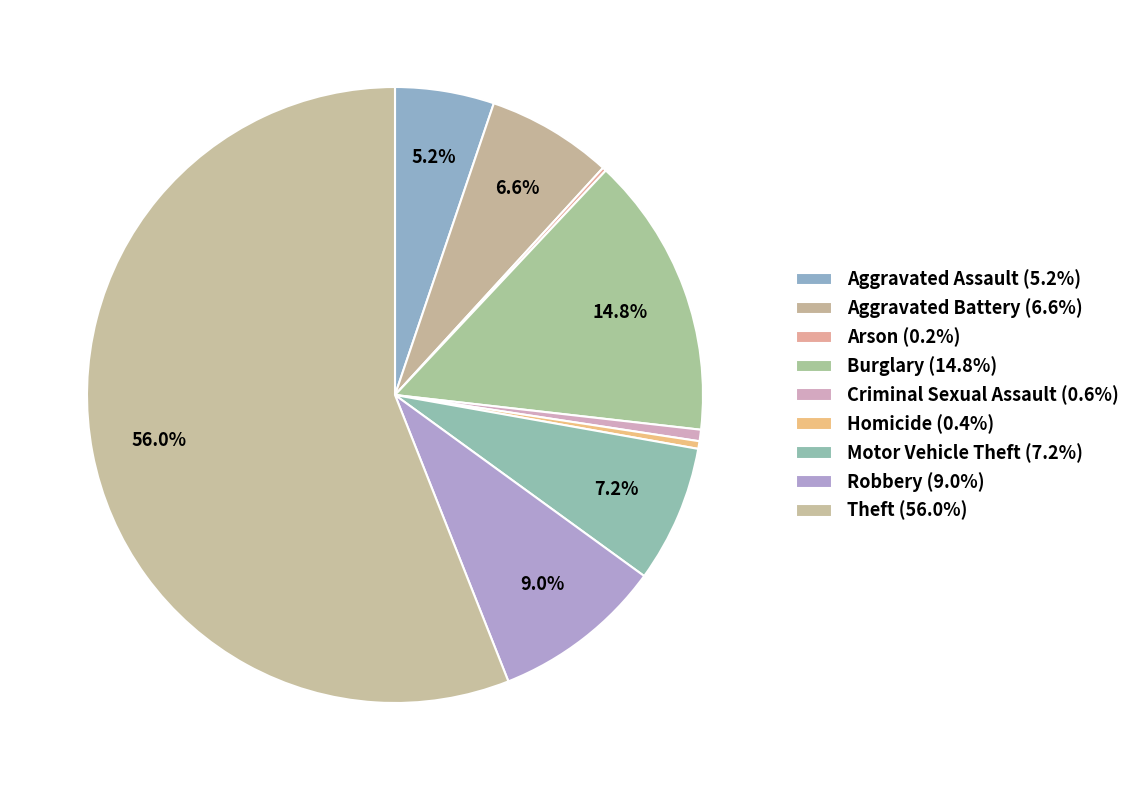

Is Theft the majority of the pie?

Yes